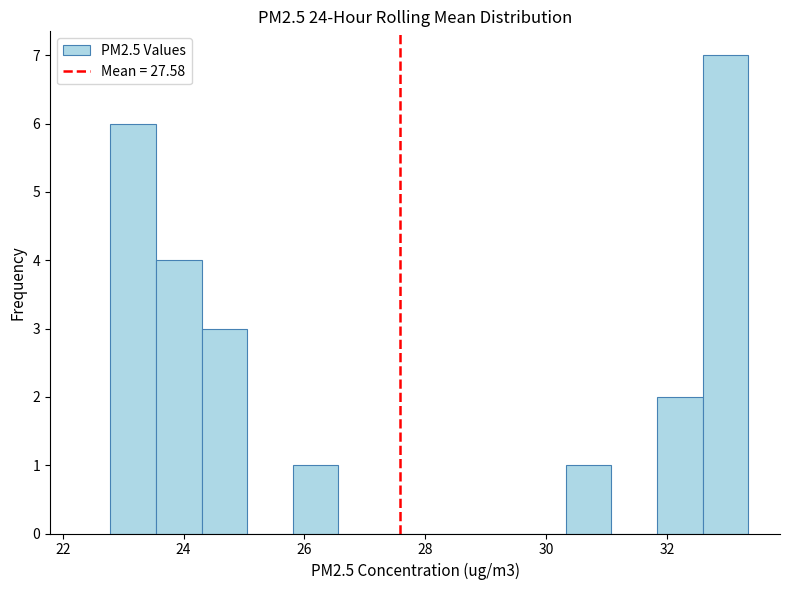

Read against the x-axis, roughly where is the centre of the tallest bar?

33.0